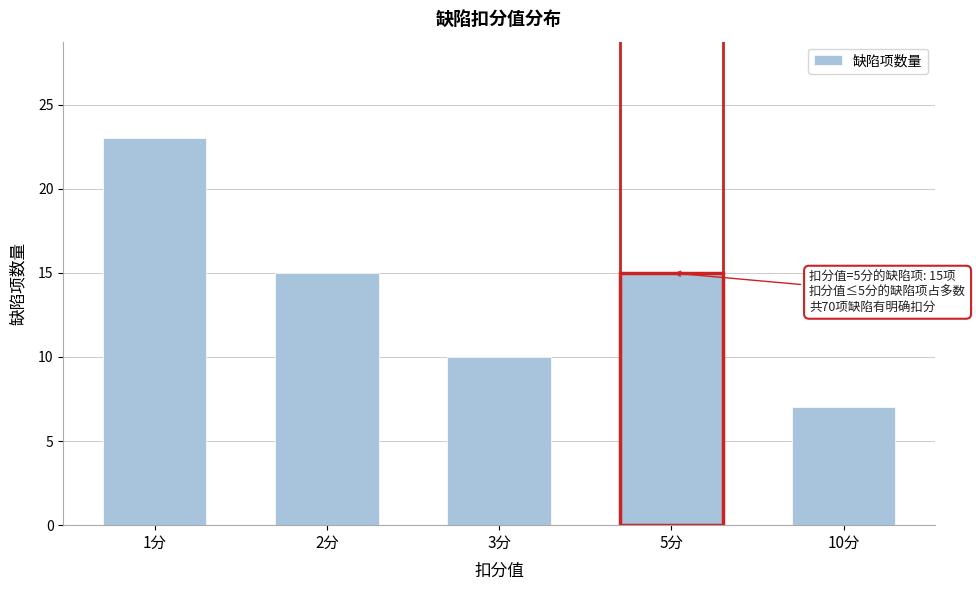

Reading left to right, list all the values displayed in this chart.

1分=23	2分=15	3分=10	5分=15	10分=7